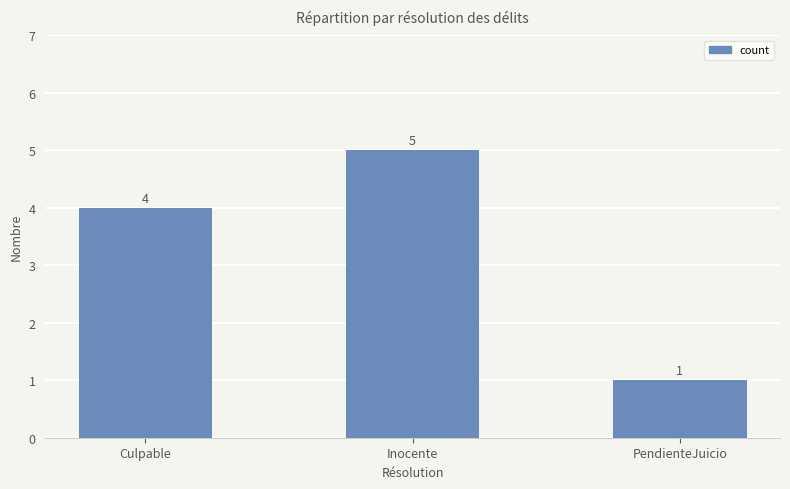

The value at Culpable is 1. True or false?

False